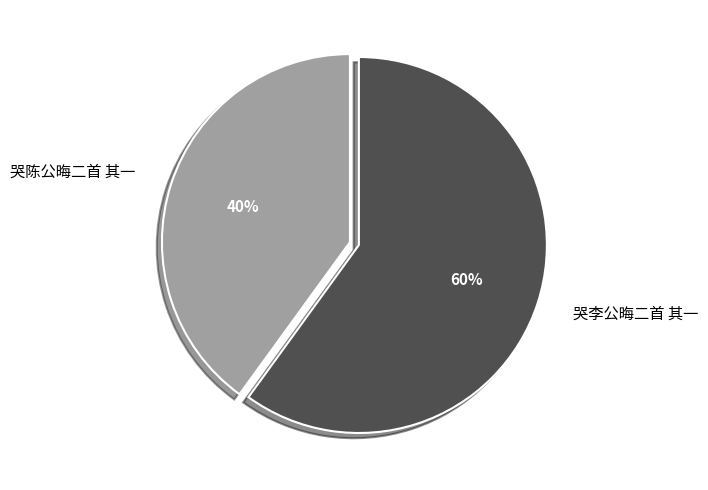

What is the largest slice in the pie chart?

哭李公晦二首 其一